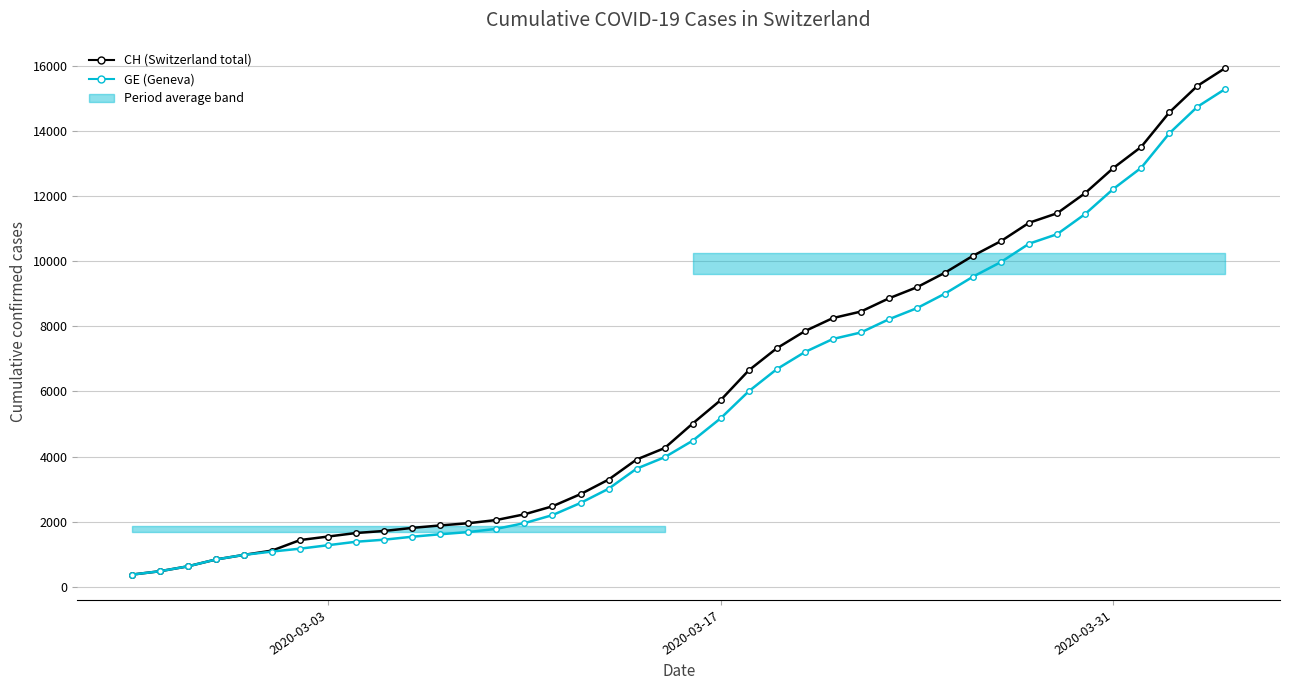

What is the average value of the GE (Geneva) series?

5641